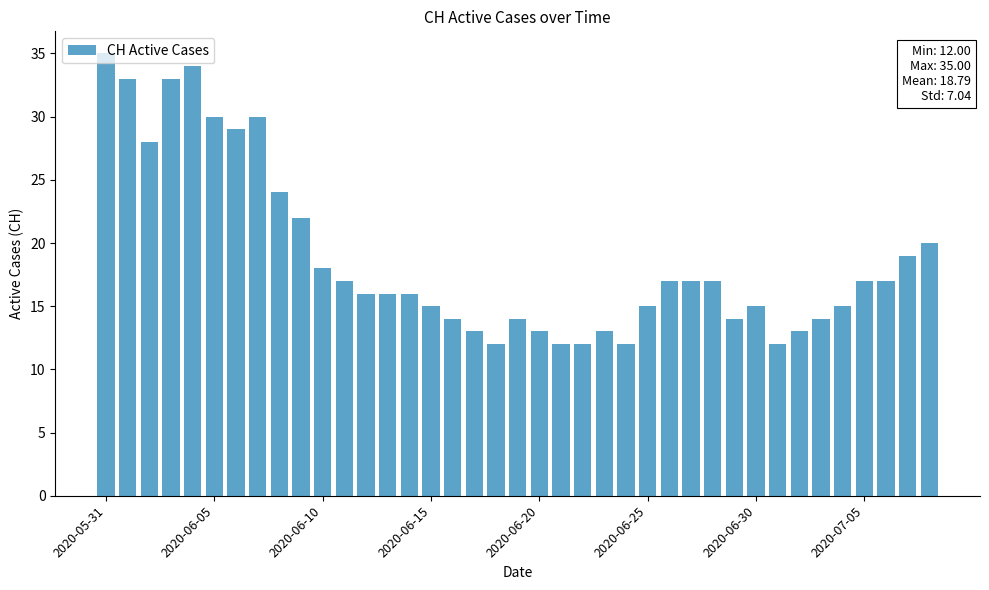

What is the difference between the maximum and minimum values?

23